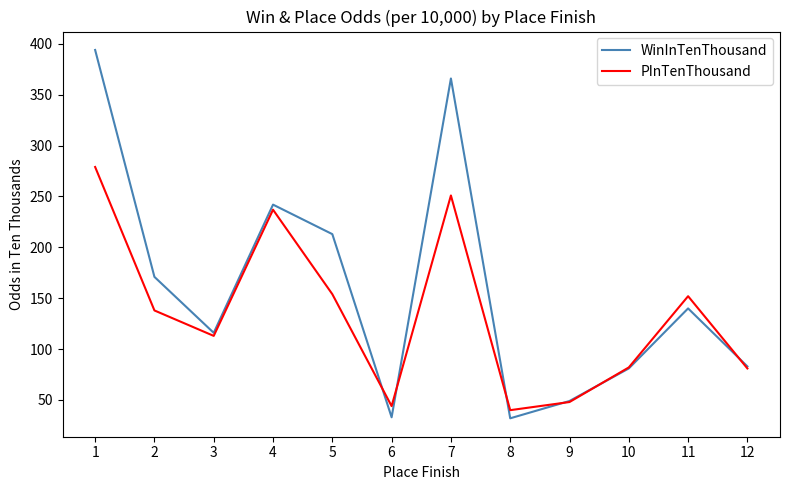

At which label does WinInTenThousand reach its peak?

1